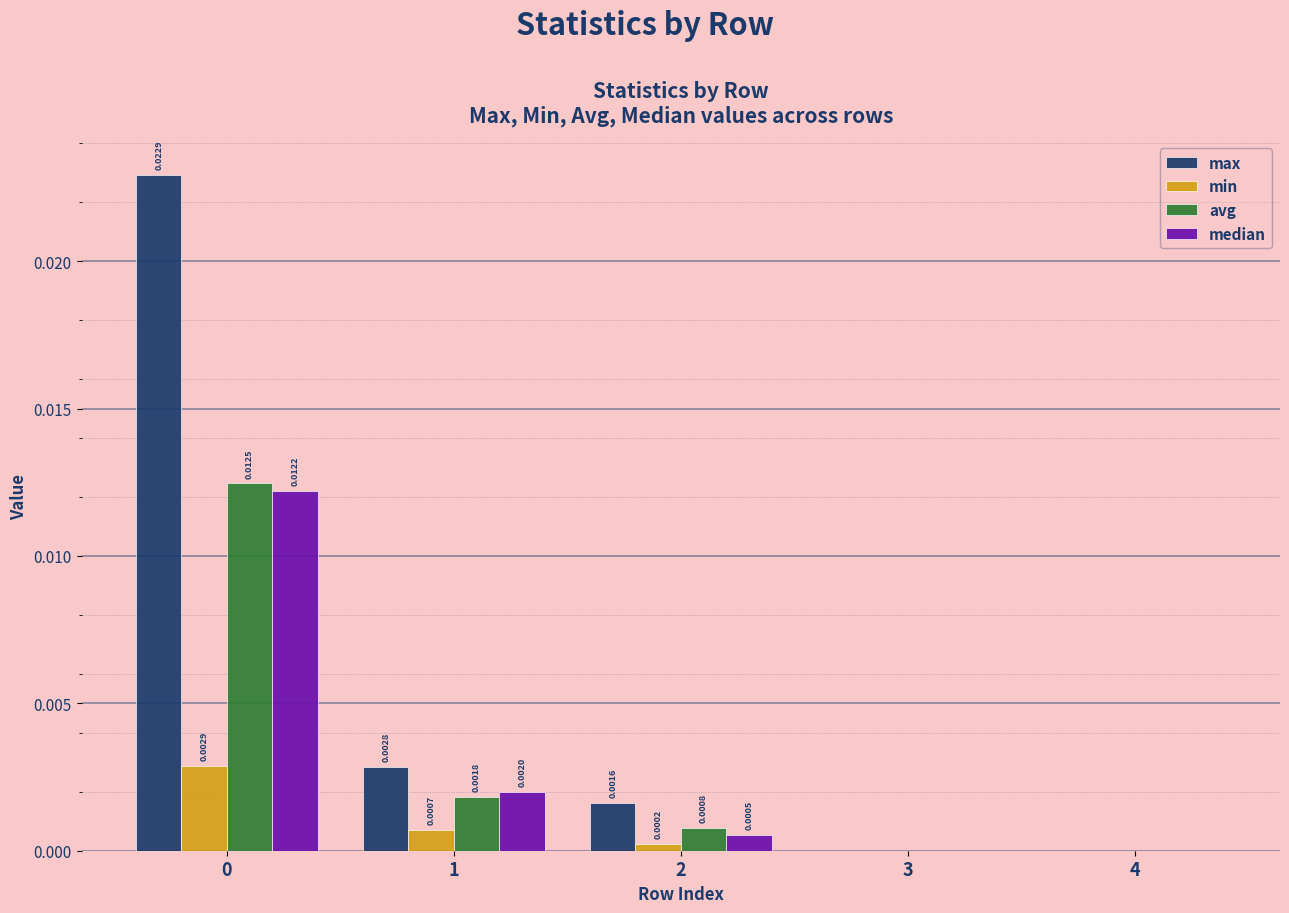

Which series has the largest total across all categories?

max